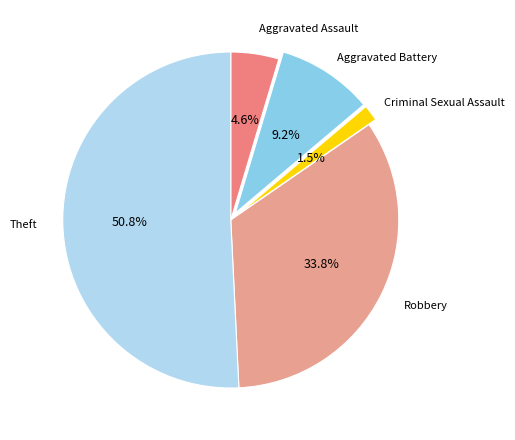

What is the largest slice in the pie chart?

Theft